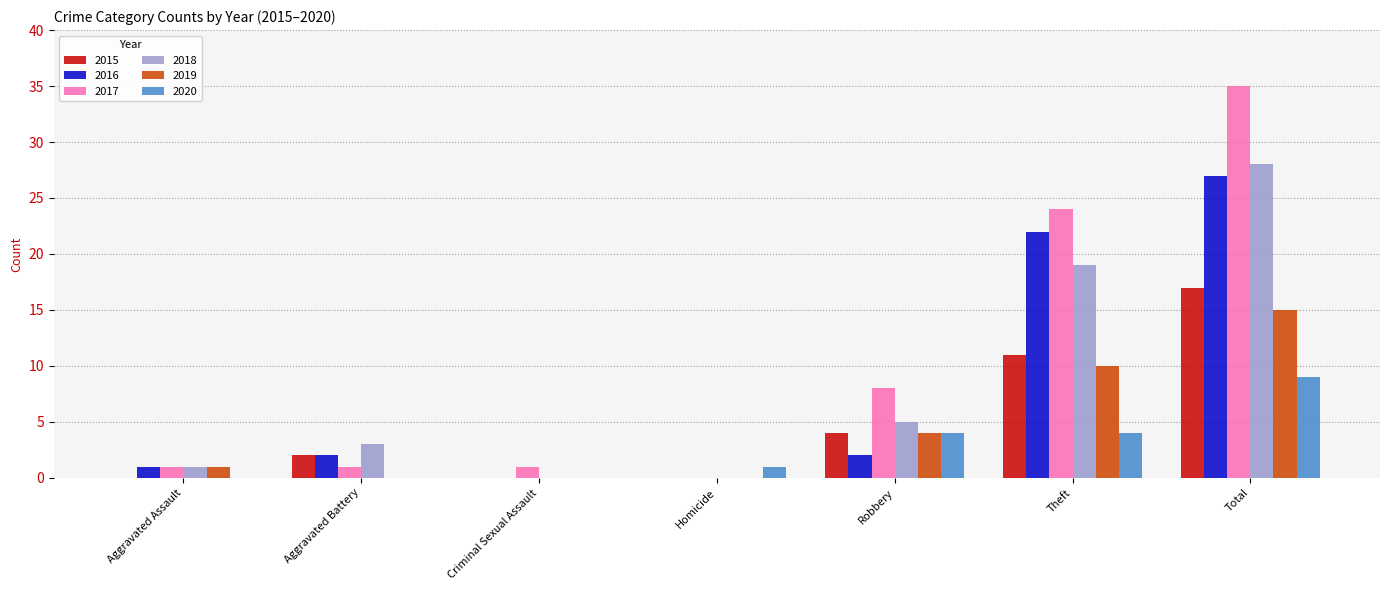

What are all the series names shown in the legend?

2015, 2016, 2017, 2018, 2019, 2020